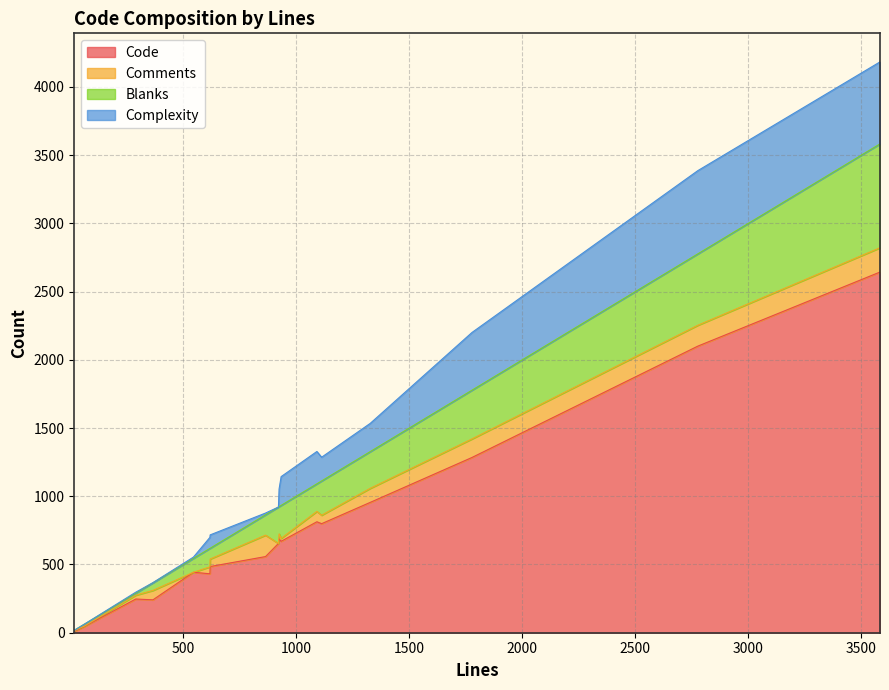

What is the highest value of the Complexity series?

610